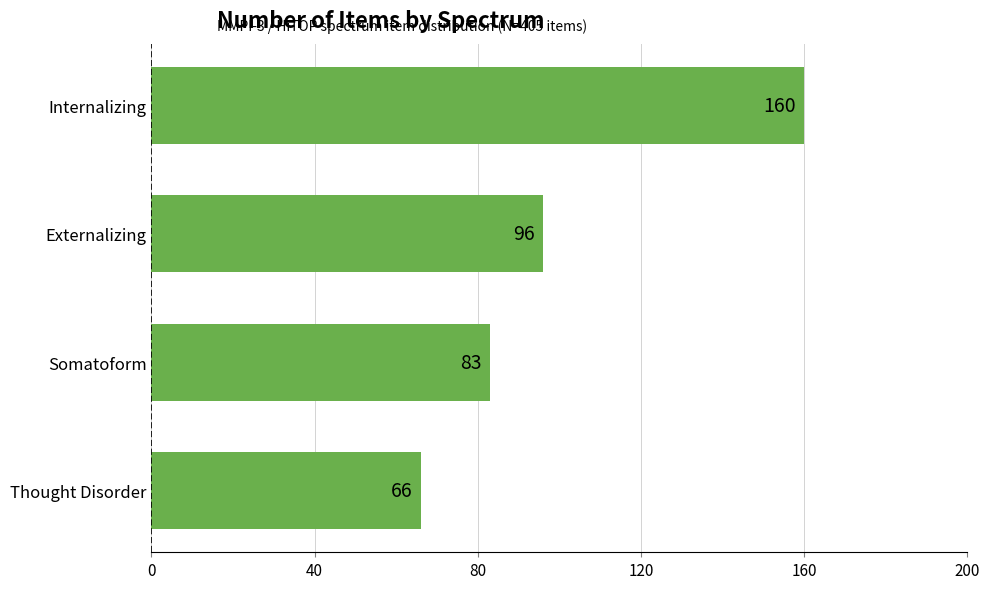

How many values are below 96?

2